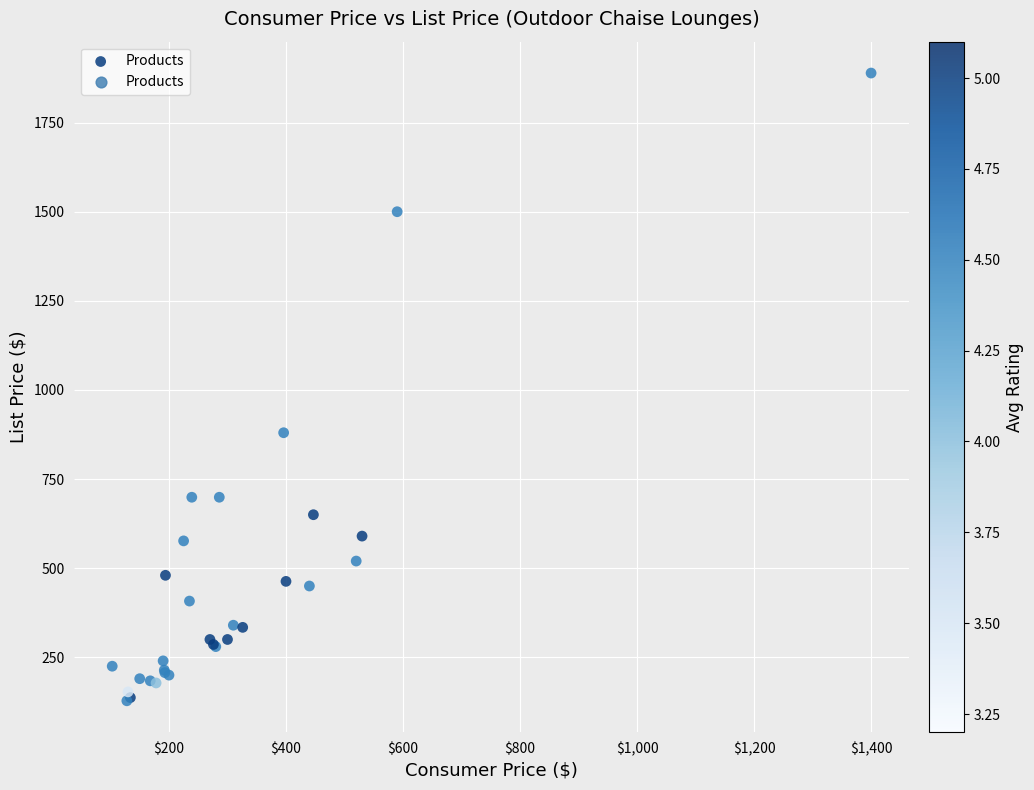

What Y value in the scatter plot is closest to 1008?

880.0